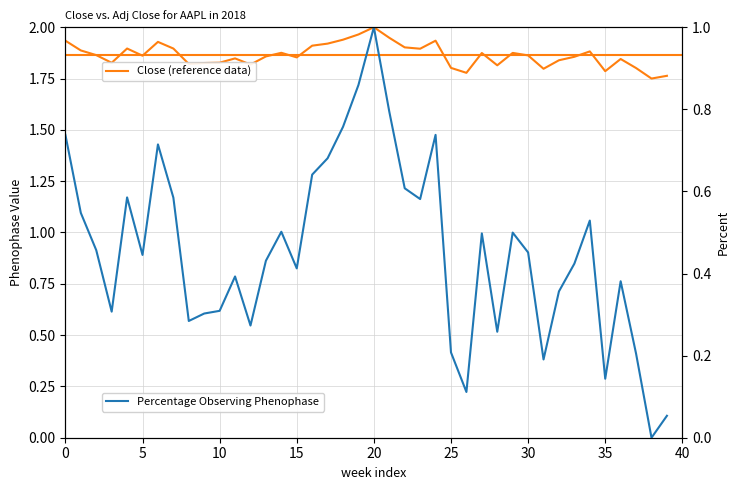

List the series in order of their peak value, lowest first.

Percentage Observing Phenophase, Close (reference data)